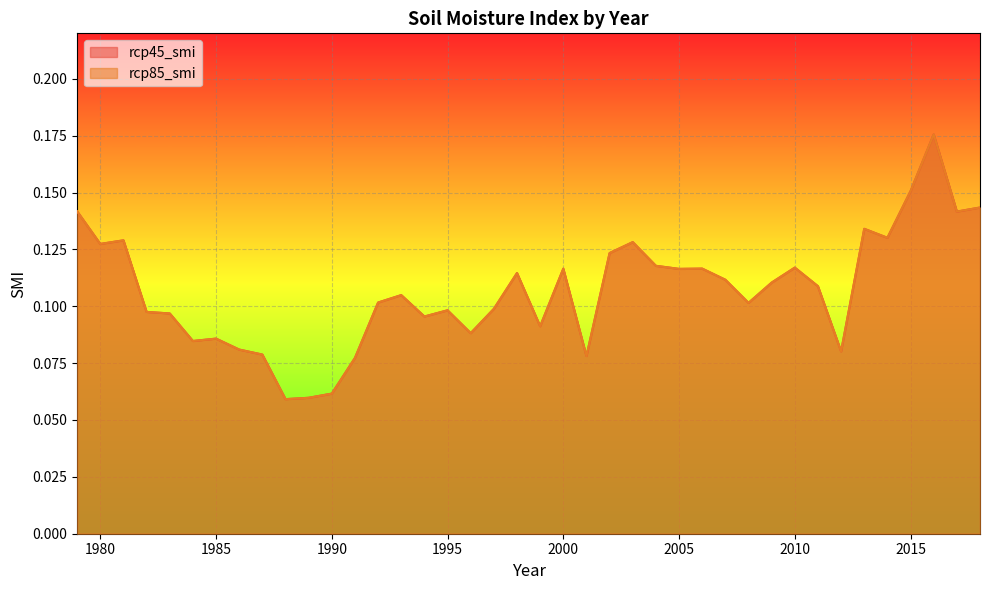

At how many categories does at least one series exceed 0?

40